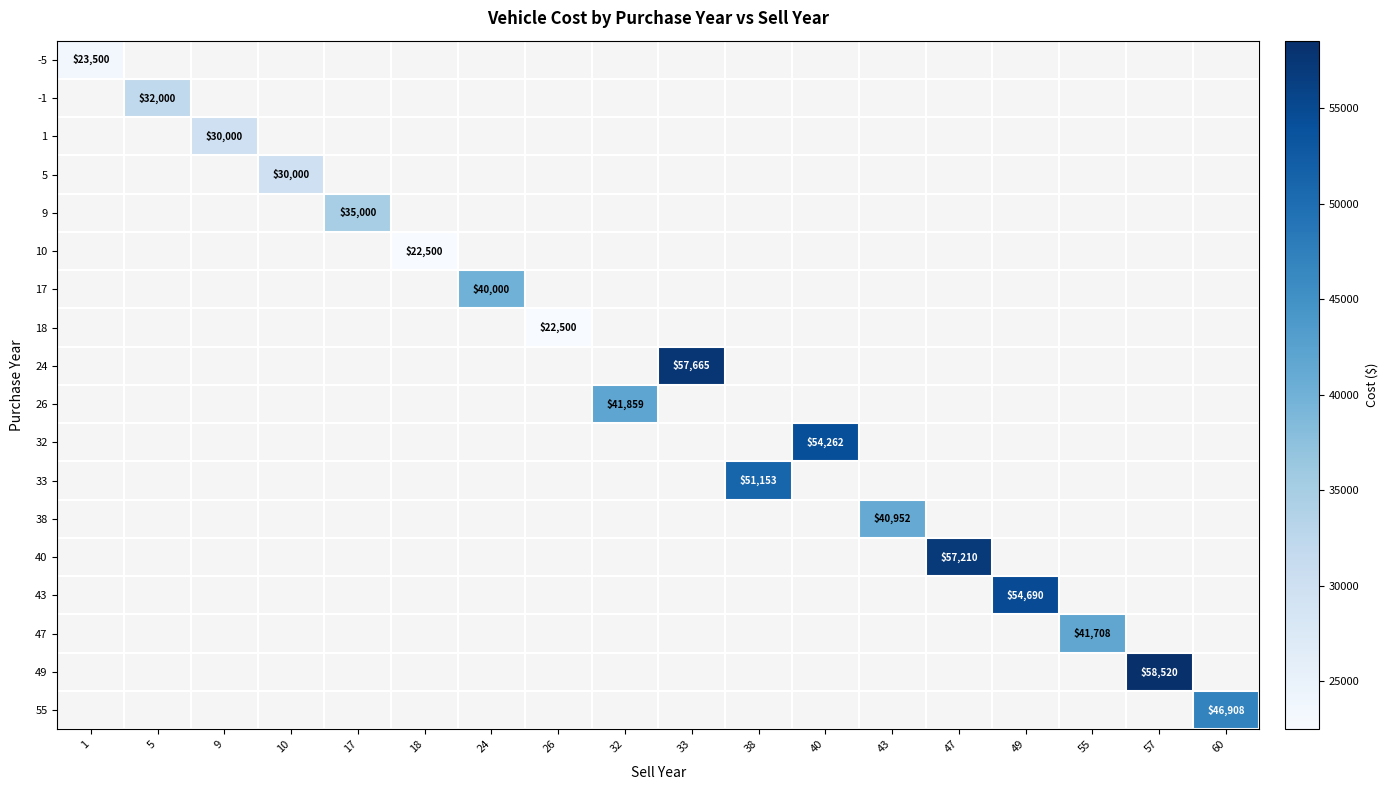

The value of 24 at 33 is 57665. True or false?

True